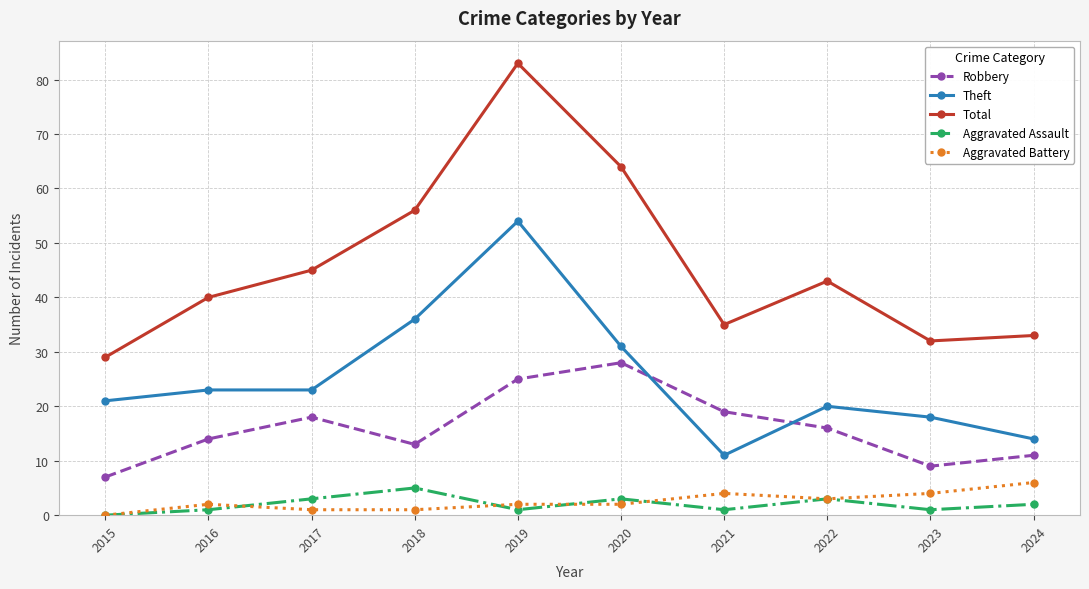

Which category has the lowest value in the Total series?

2015